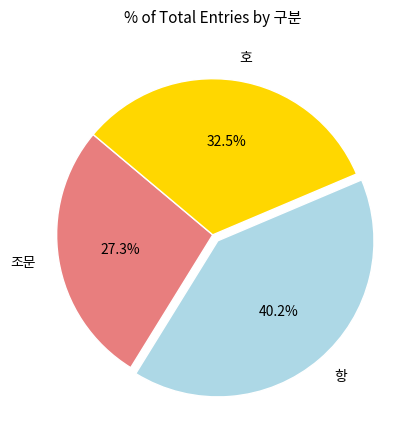

Which category has the biggest portion of the pie?

항